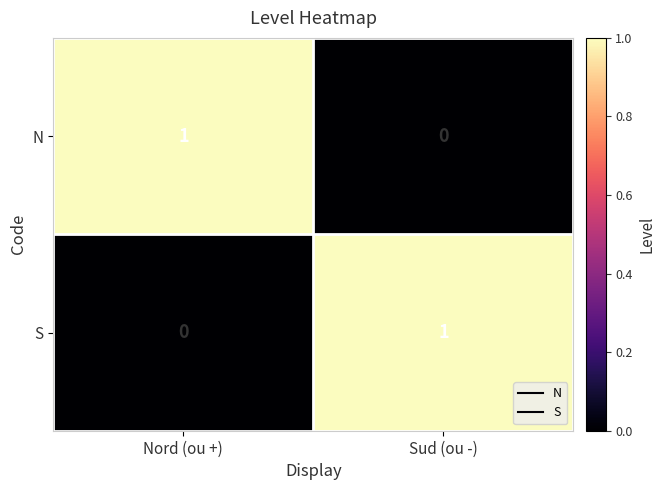

At which label is S closest to 0?

Nord (ou +)